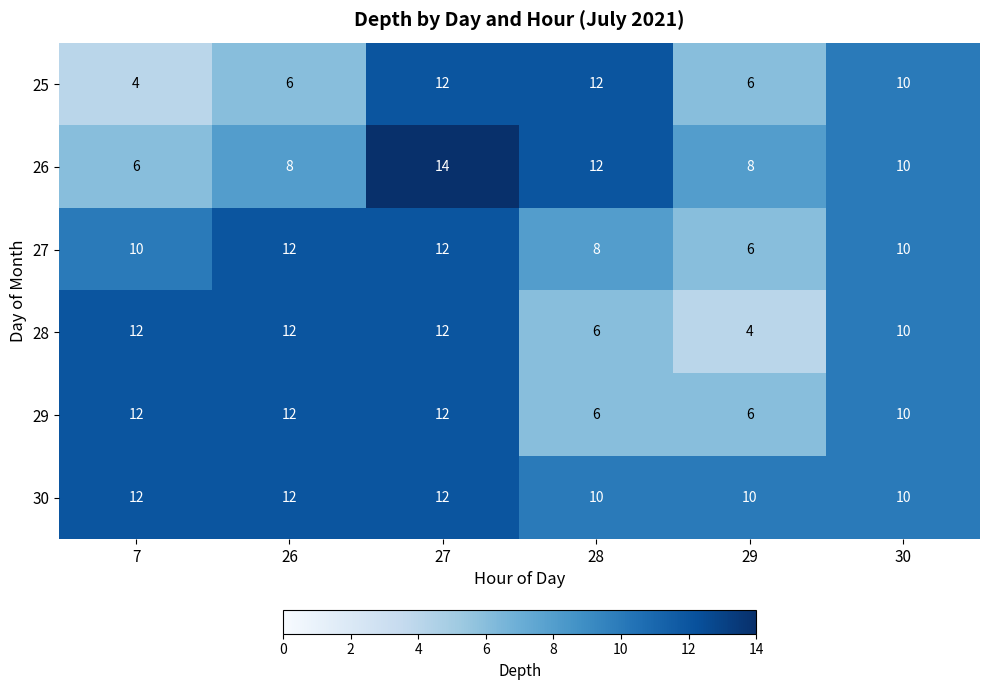

What is the greatest value displayed?

14